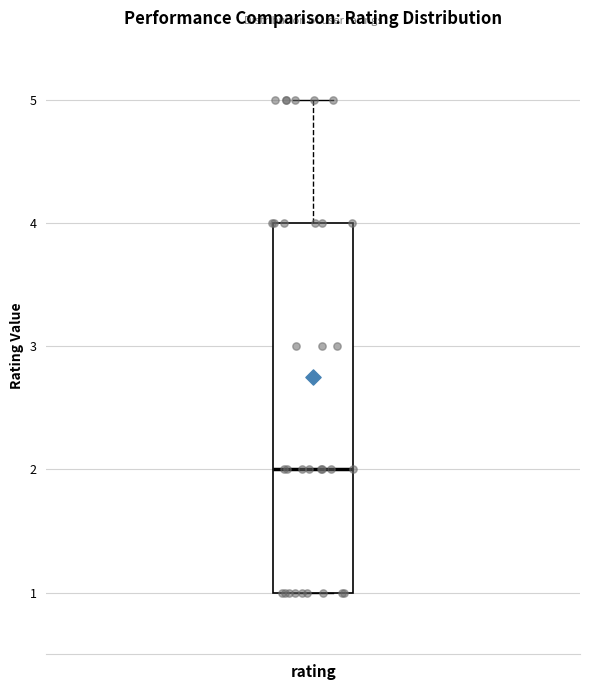

Where is the lower edge of the box for rating on the y-axis? The values are not printed on the chart, so give them approximately, as read against the axis.

1